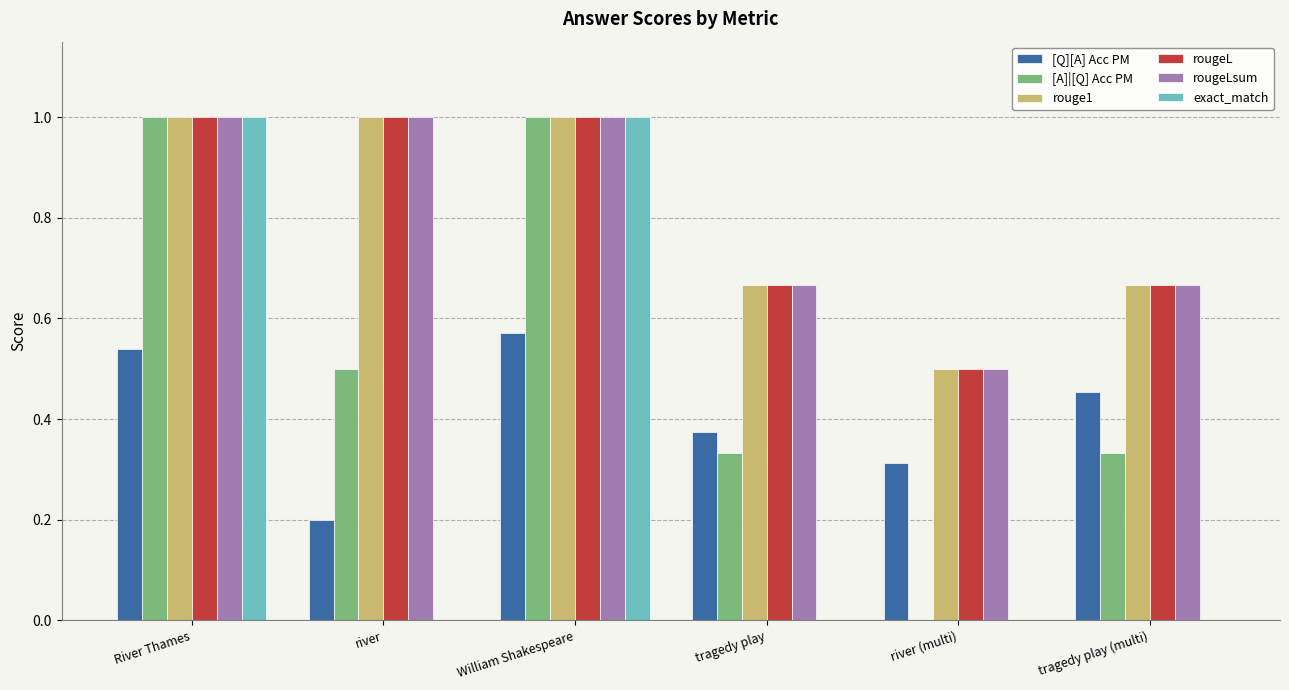

Which series changed the most between river (multi) and tragedy play (multi)?

[A]|[Q] Acc PM